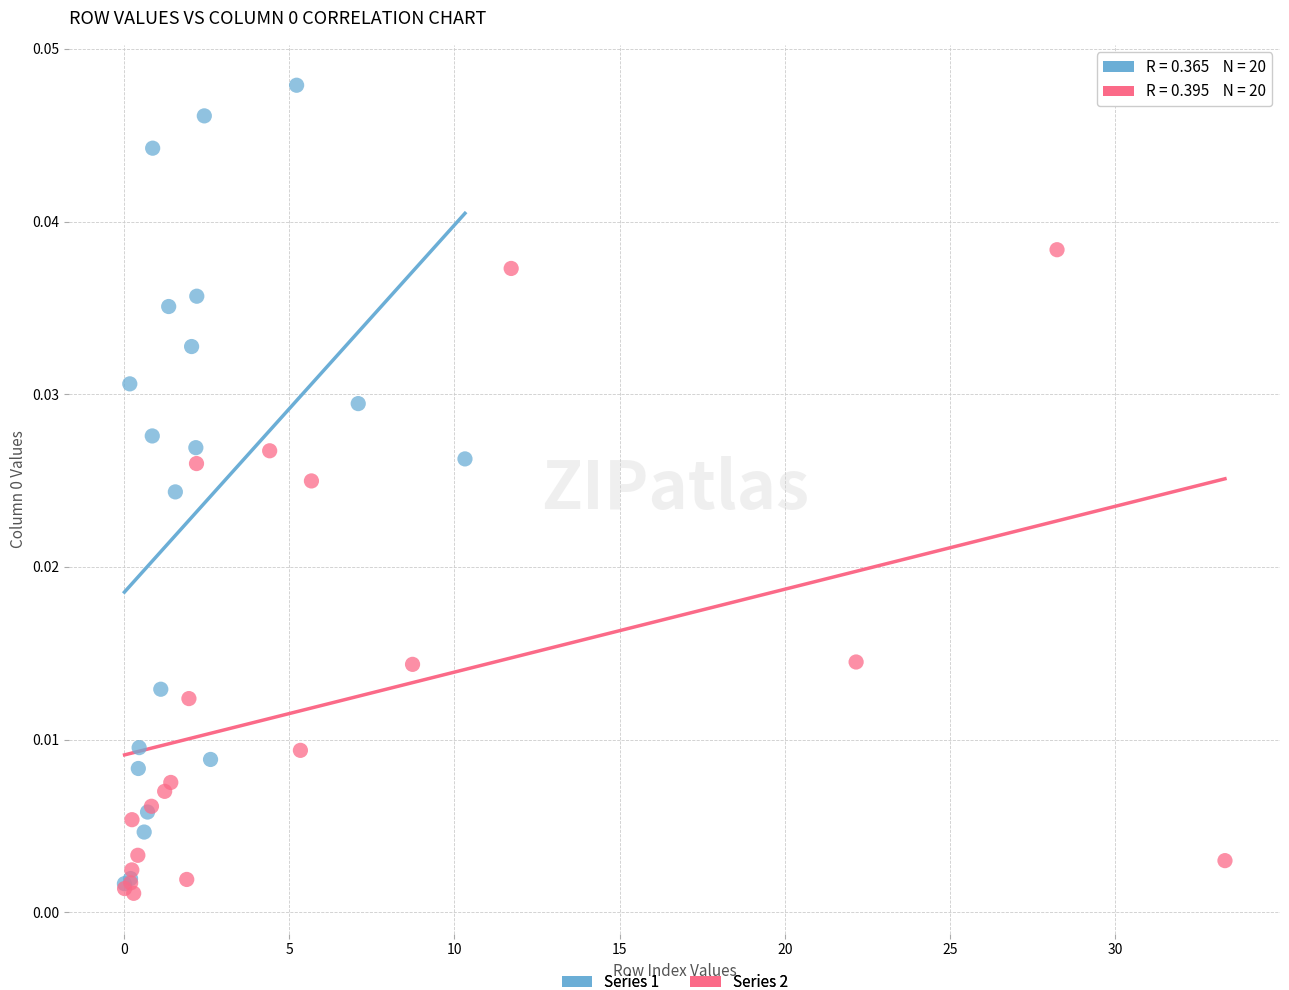

Which series has the widest spread of Y values?

Series 1